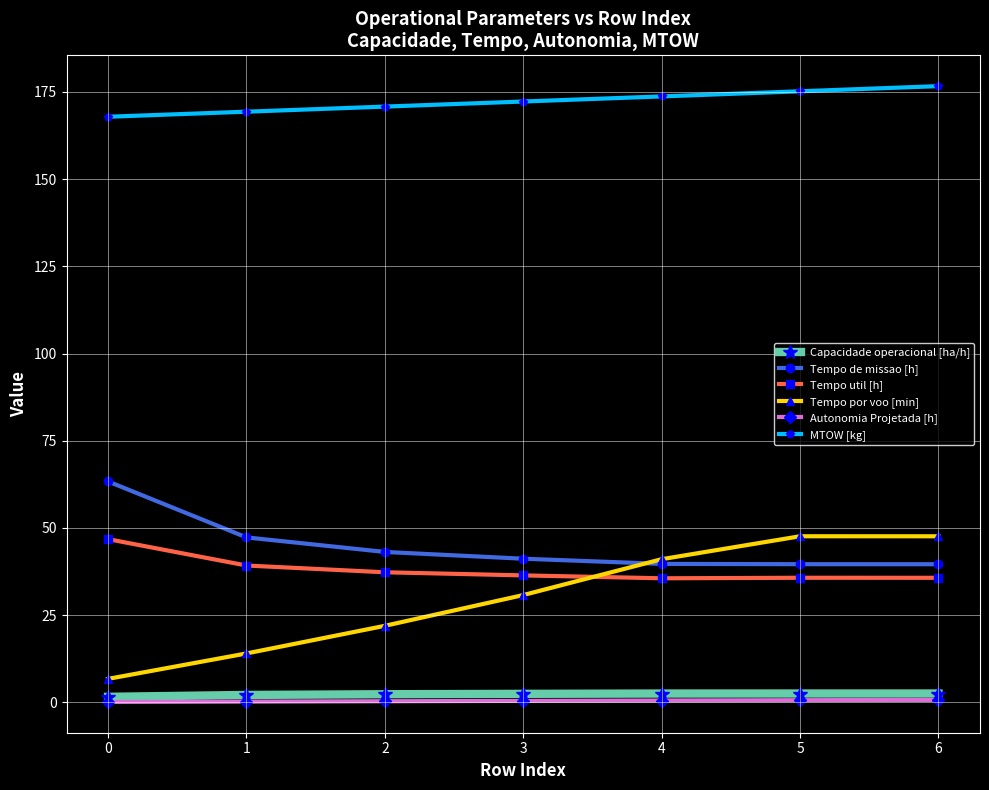

At 5, list the series in order from smallest to largest.

Autonomia Projetada [h], Capacidade operacional [ha/h], Tempo util [h], Tempo de missao [h], Tempo por voo [min], MTOW [kg]